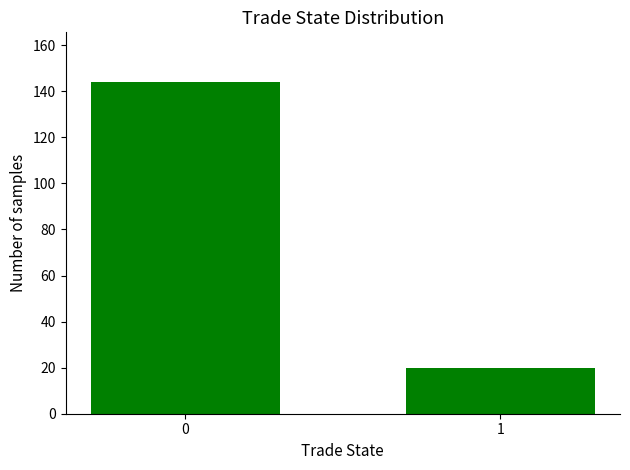

Reading left to right, extract all data points from this chart.

0=144	1=20